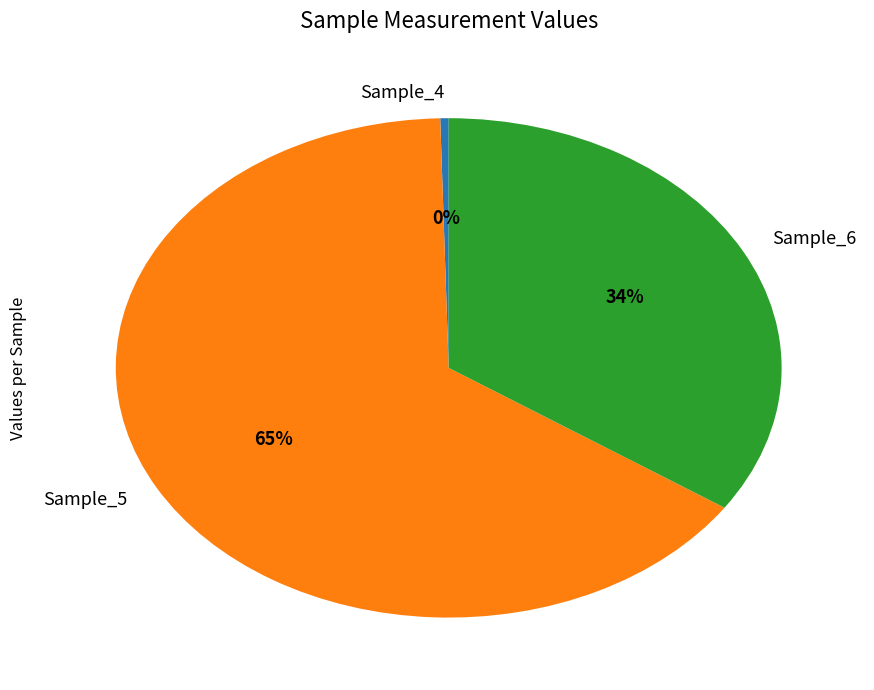

To the nearest percent, what percentage of the pie is Sample_6?

34%